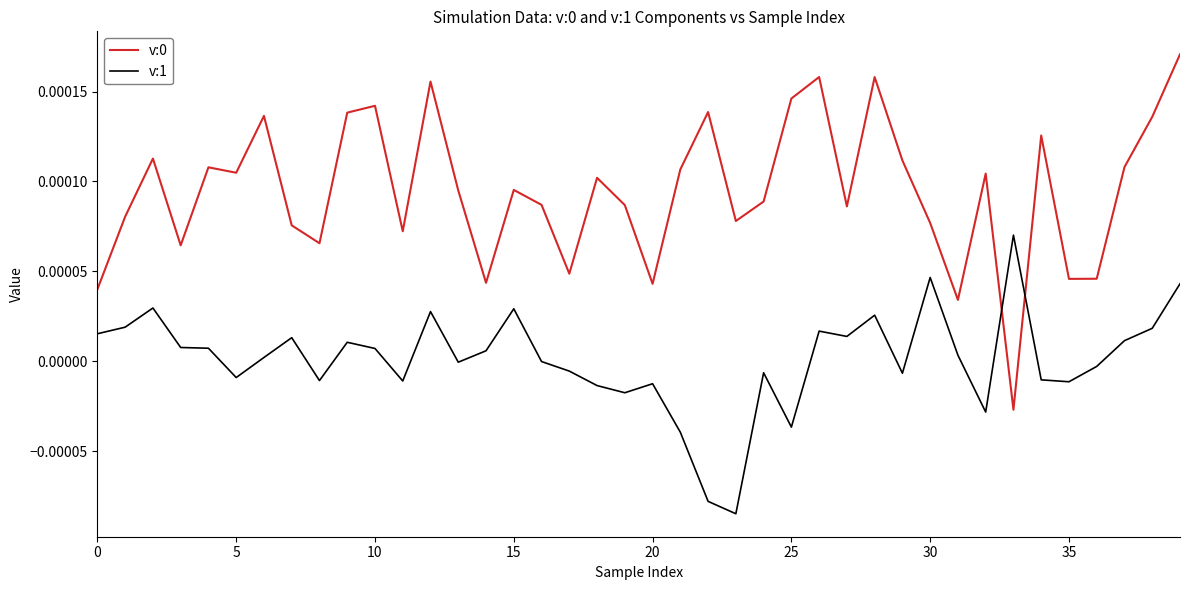

True or false: v:1 and v:0 cross at least once.

True